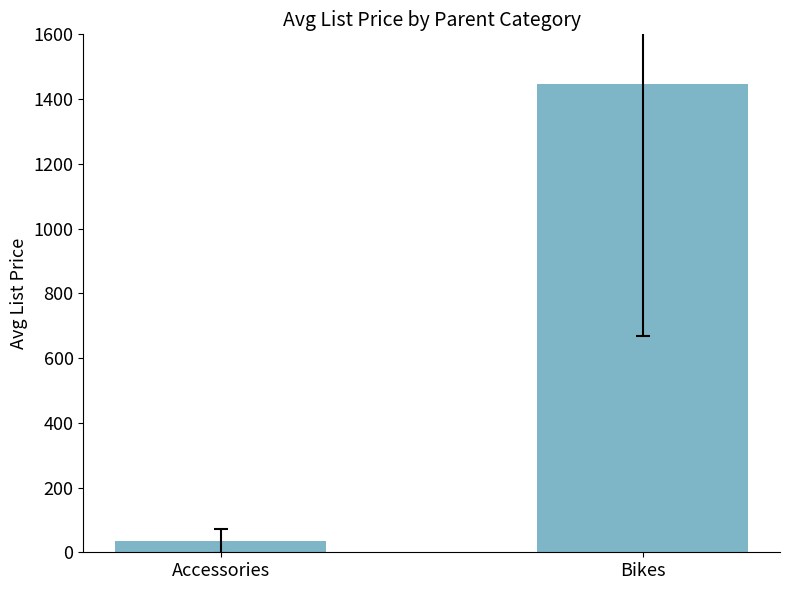

Where is the data nearest to the value 740?

Accessories